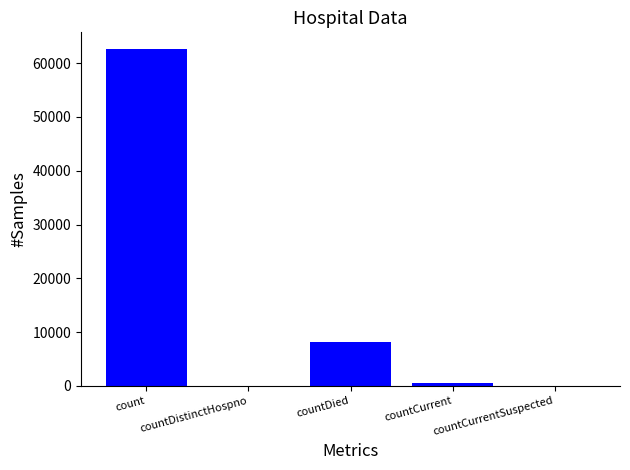

The chart shows a value of 0 at countCurrentSuspected. True or false?

True